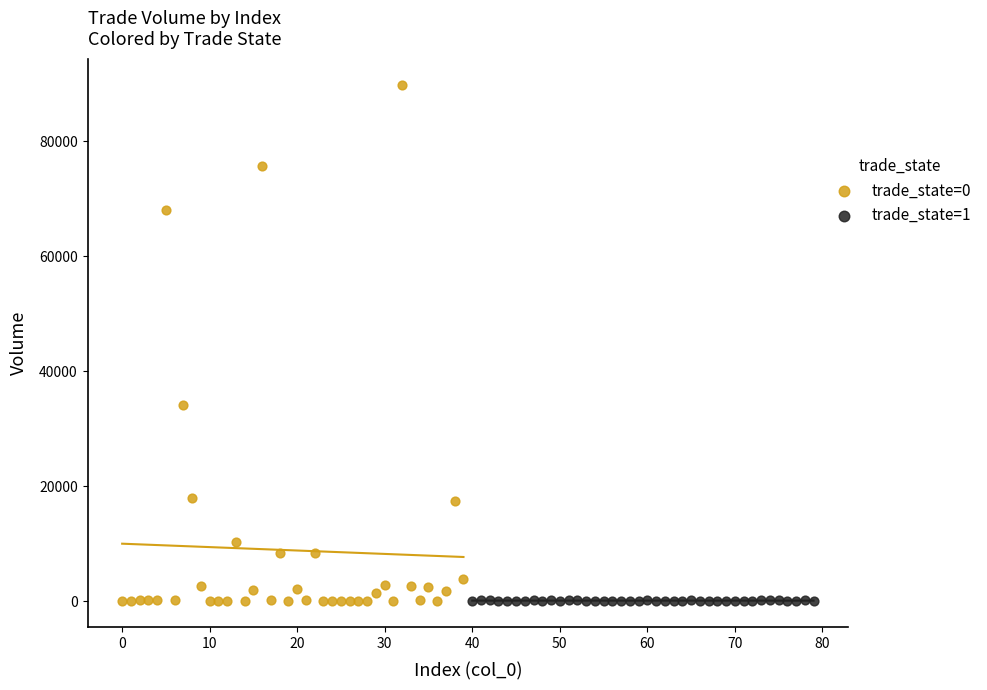

Which series reaches the maximum Y coordinate?

trade_state=0